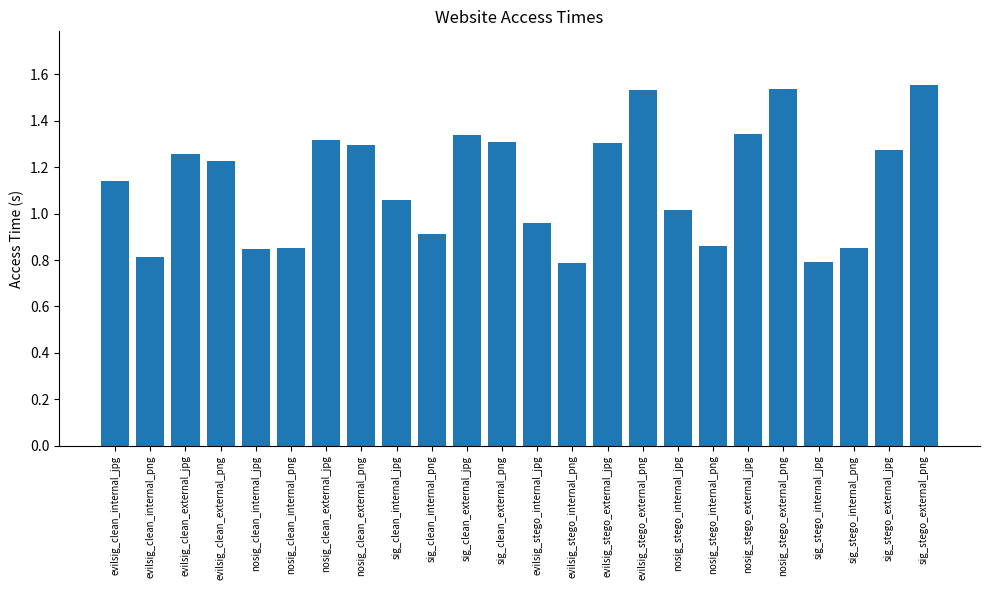

What is the sum of all values?

27.2